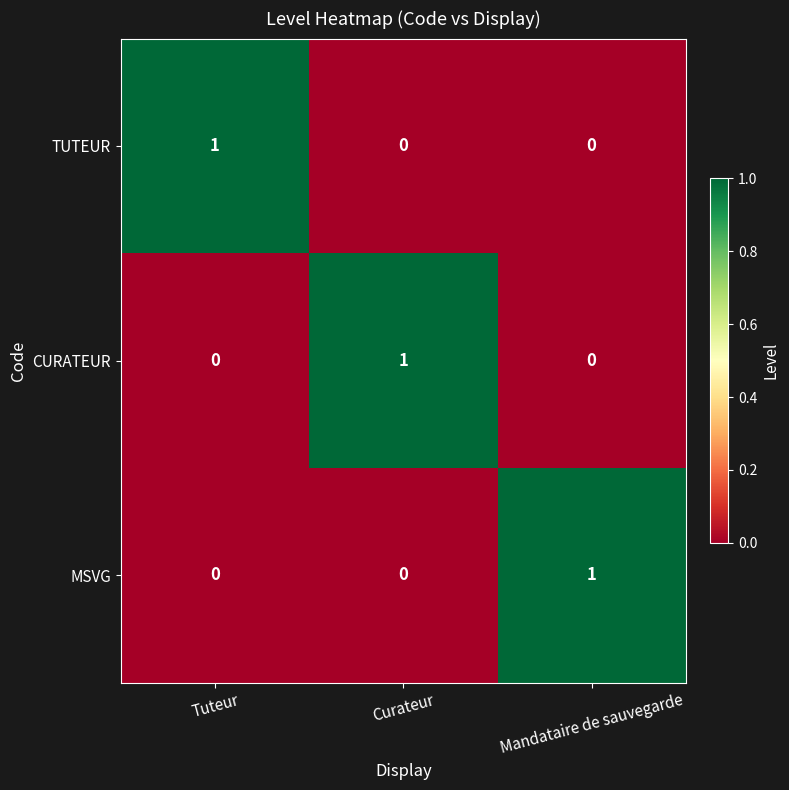

Is the value of MSVG at Tuteur greater than the value of CURATEUR at Curateur?

No